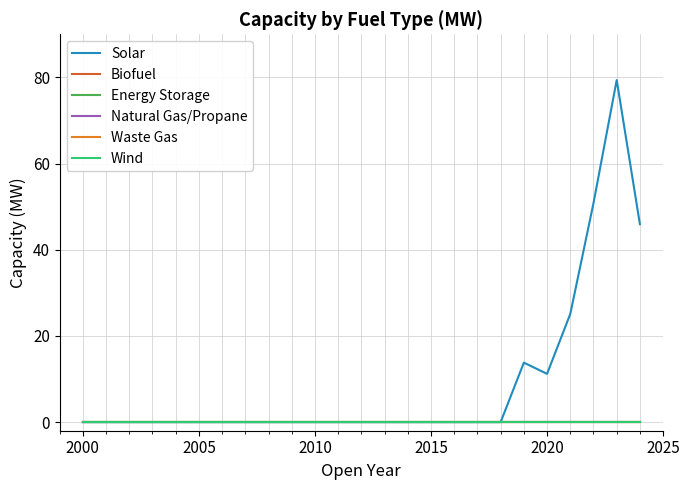

Does the chart display data point markers on the line(s)?

No